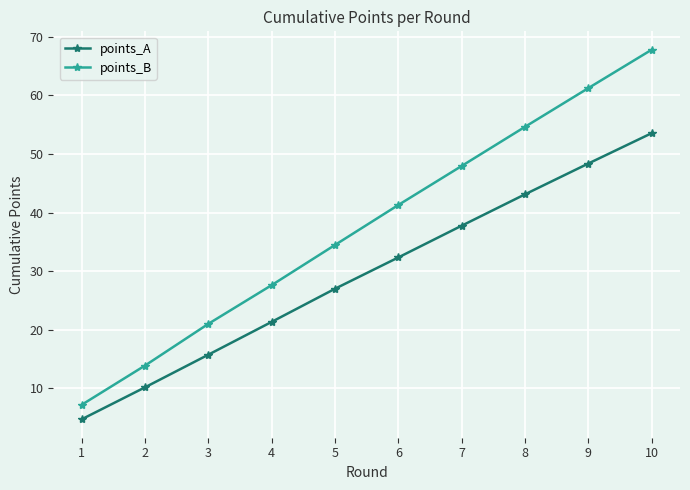

Which series has the largest range (max minus min)?

points_B